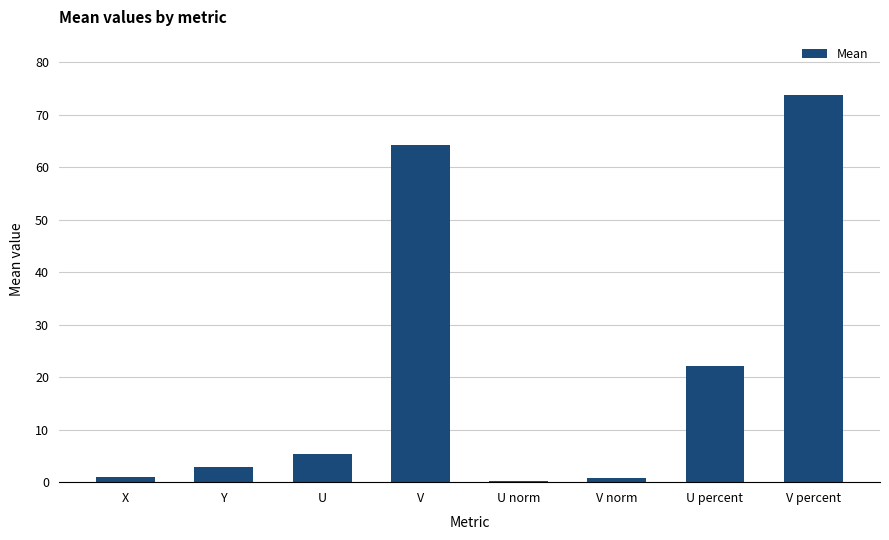

What is the sum of all values?

170.0